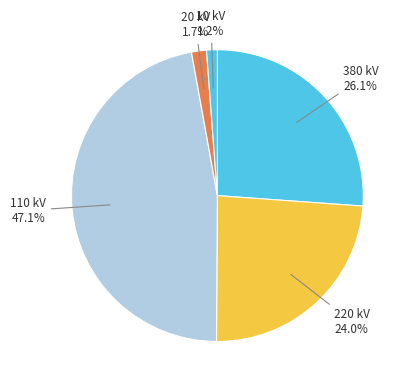

How many segments does this pie chart have?

5